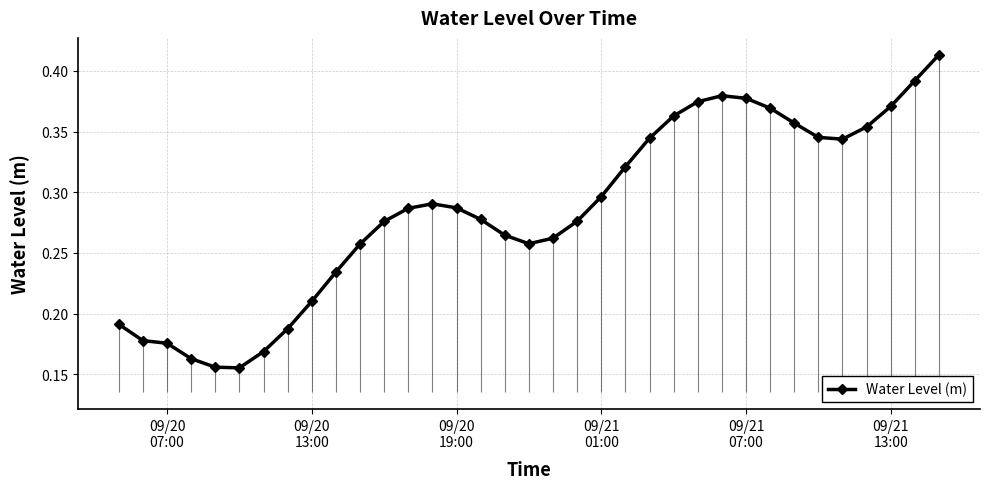

What is the maximum value shown in the chart?

0.4